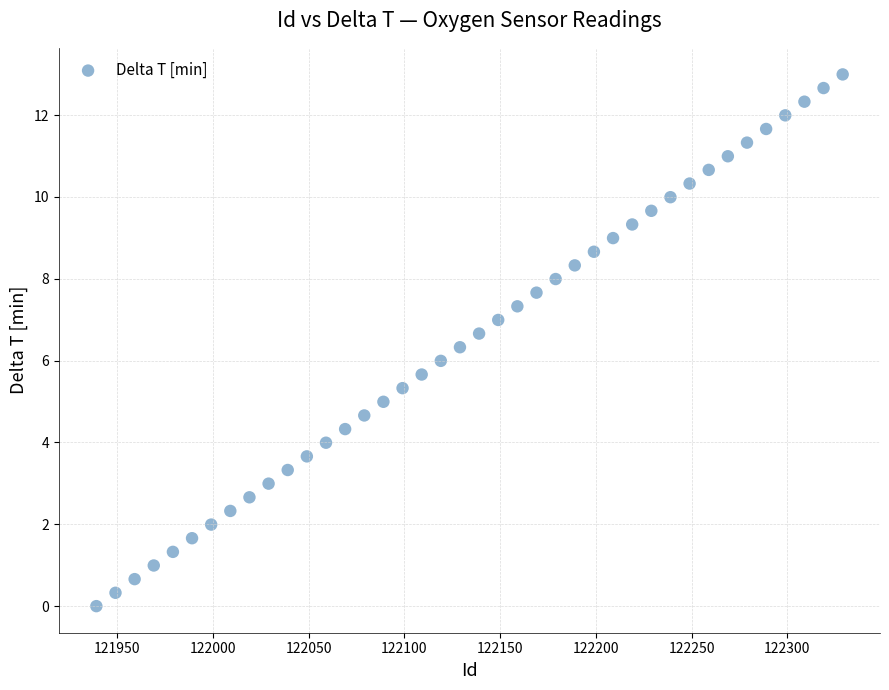

What is the range of X values (max minus min)?

390.0